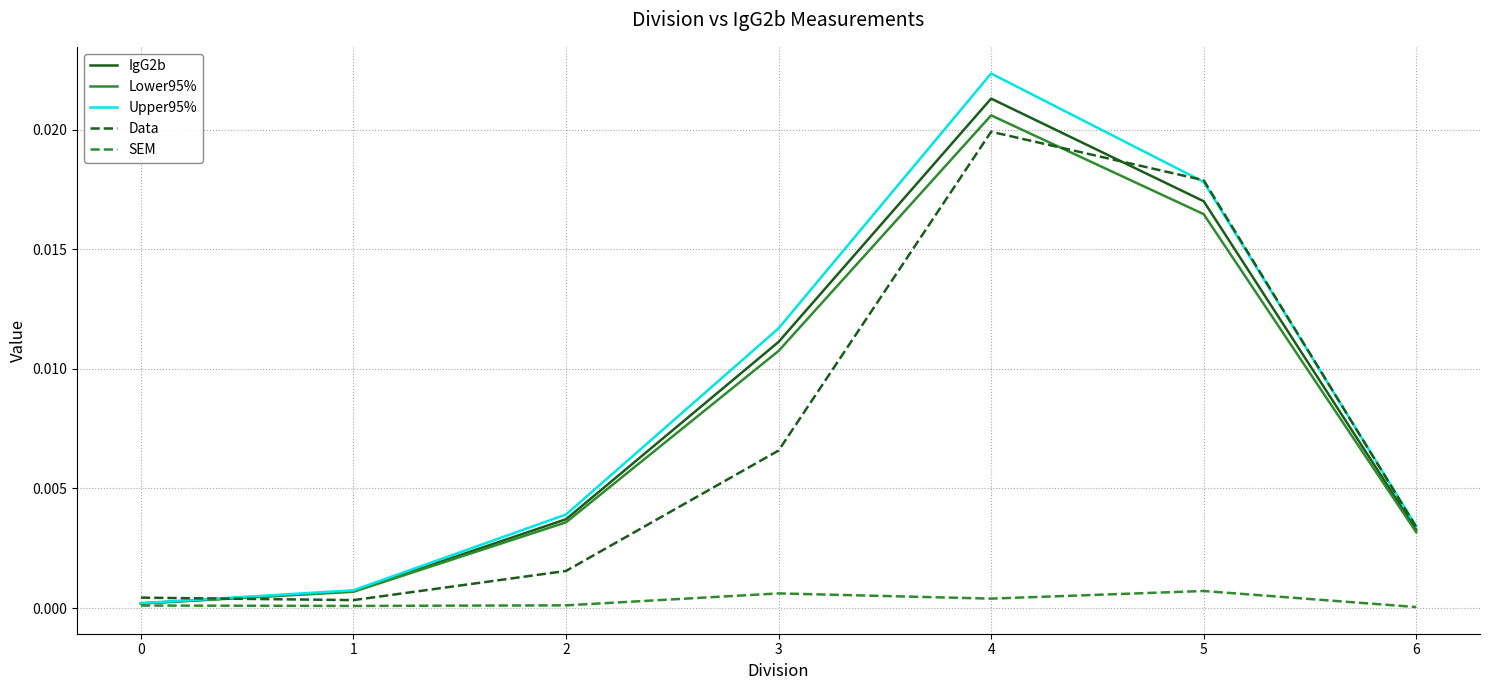

How many distinct data groups are displayed?

5